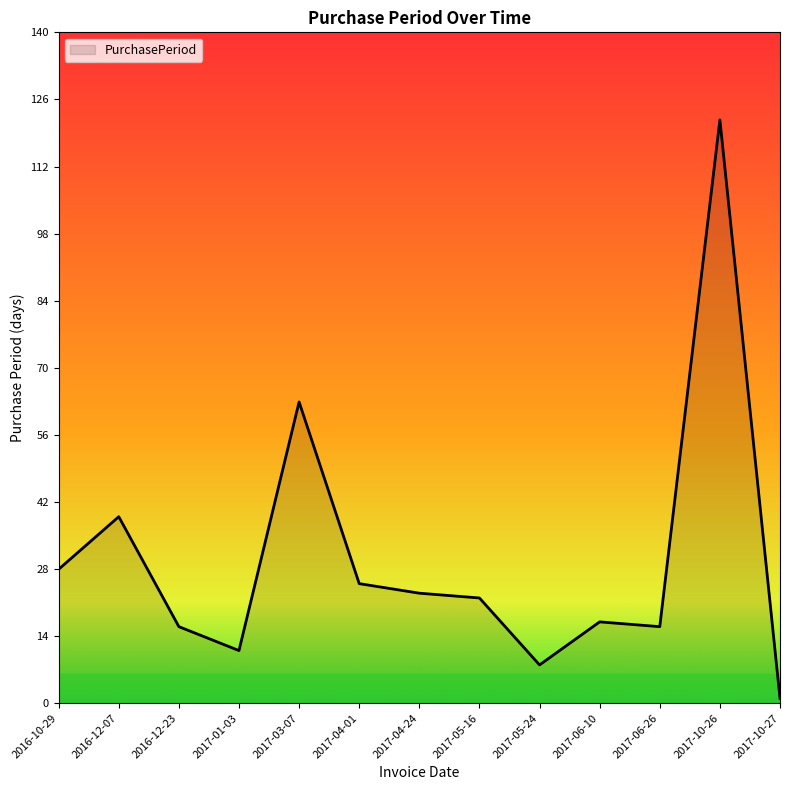

Reading left to right, extract all data points from this chart.

28	39	16	11	63	25	23	22	8	17	16	122	1